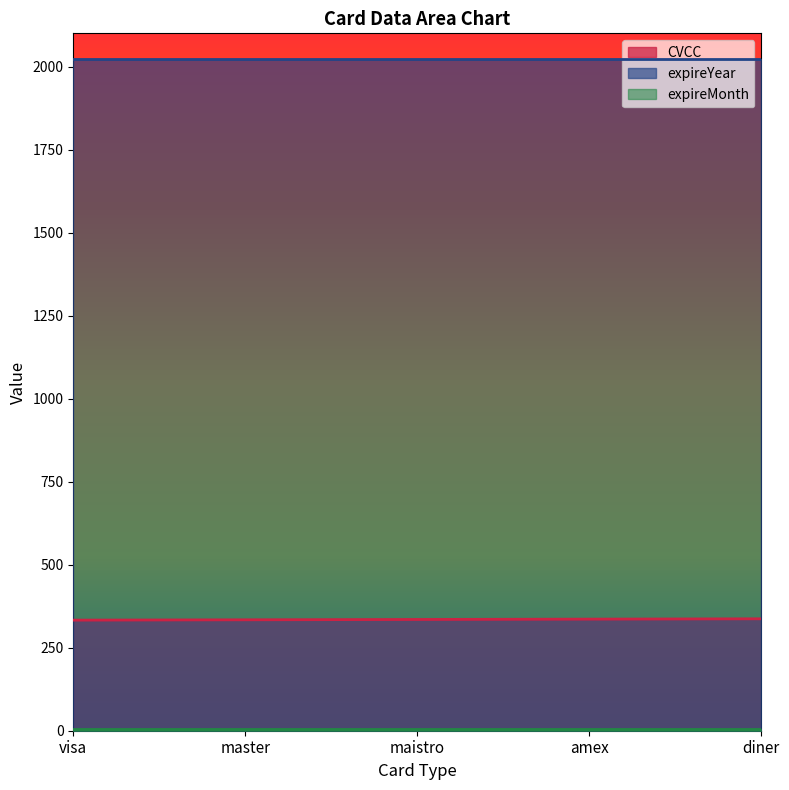

What is the difference between the highest and lowest values at master?

2016